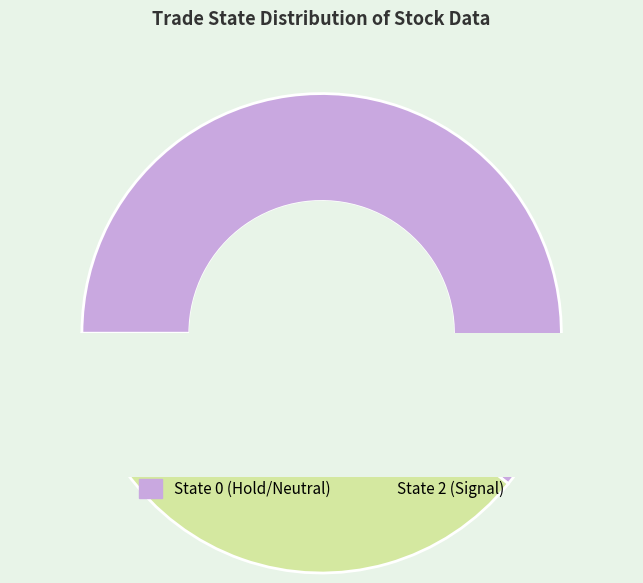

To the nearest percent, what portion does 0 represent?

61%